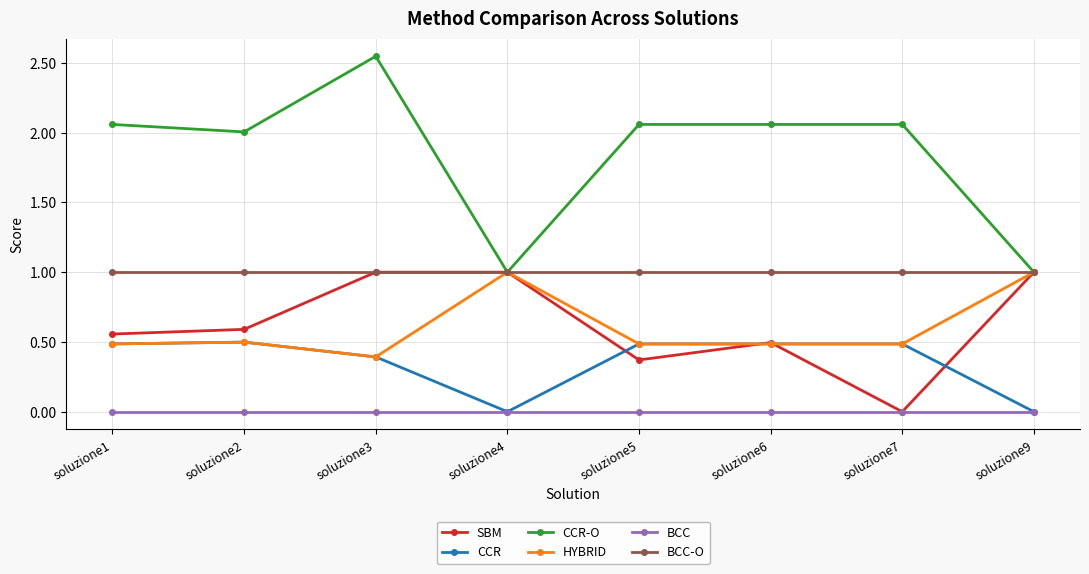

What is the difference between the highest and lowest values at soluzione4?

1.0